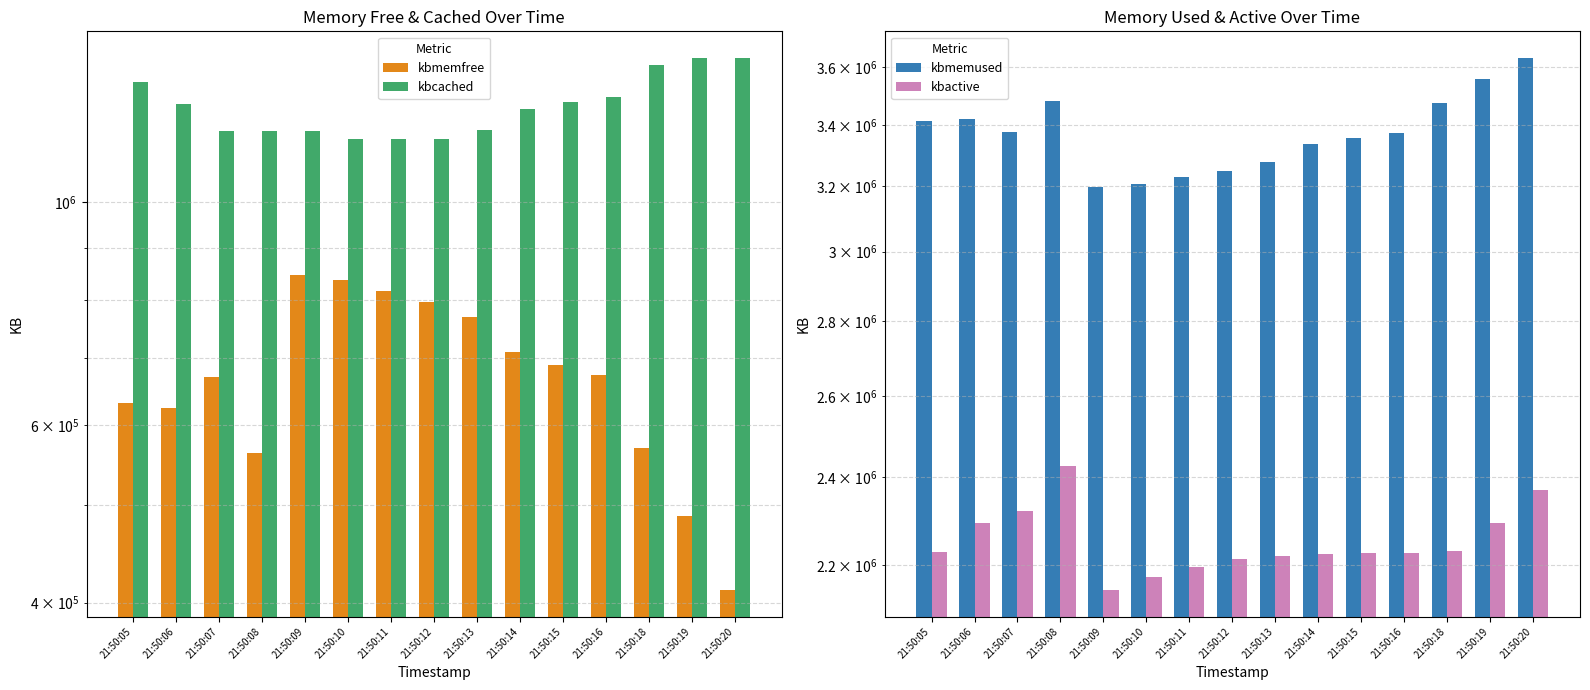

The kbcached series shows 1176780 at 21:50:08. True or false?

True